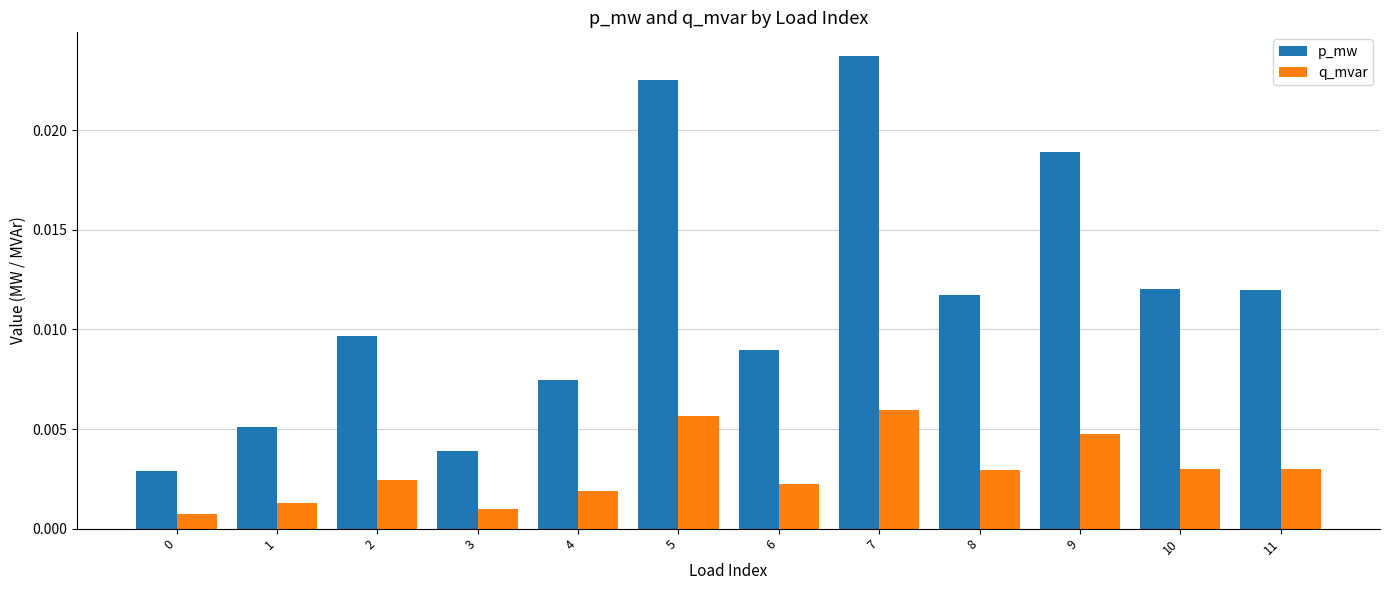

What are all the series names shown in the legend?

p_mw, q_mvar